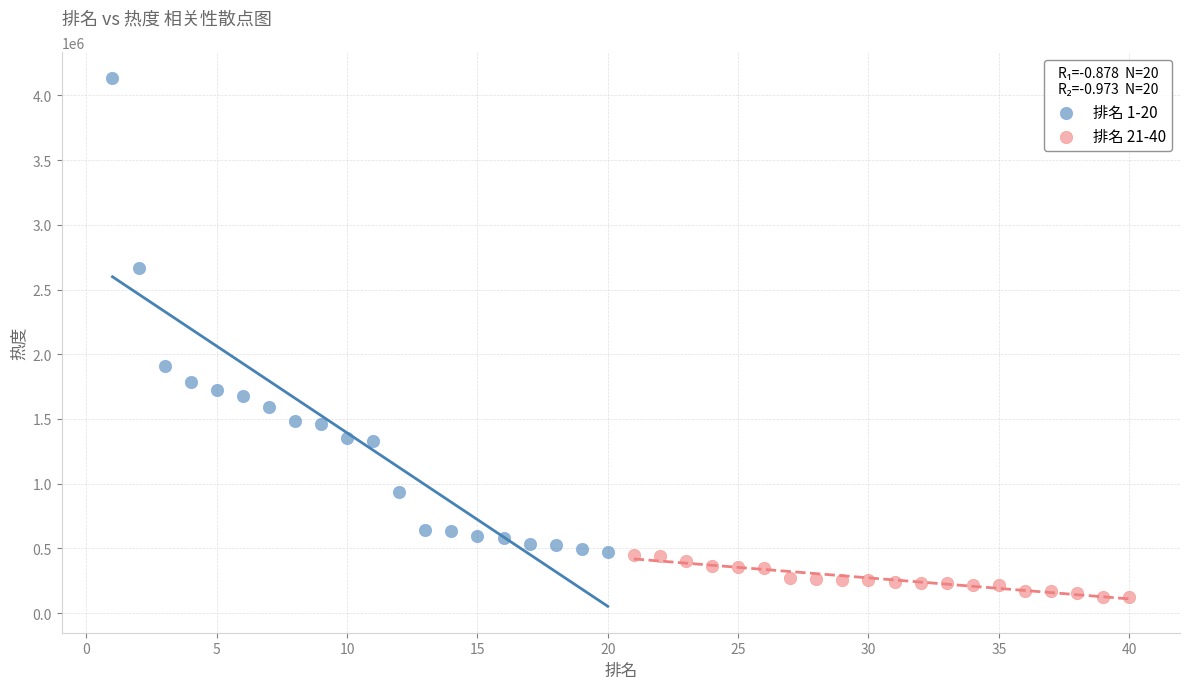

Which series reaches the maximum Y coordinate?

排名 1-20